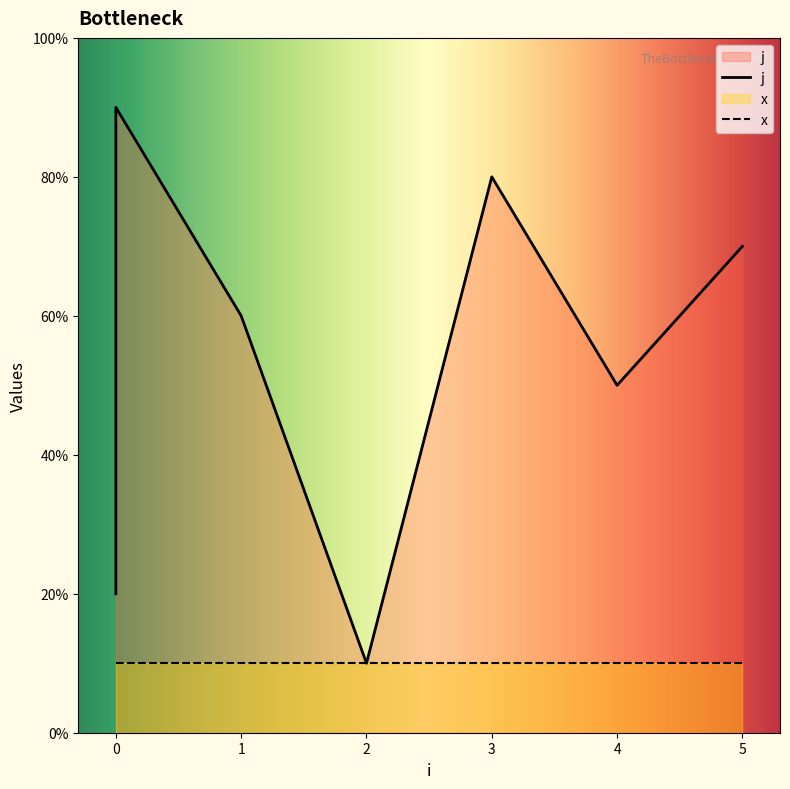

How many data points are above 5?

4